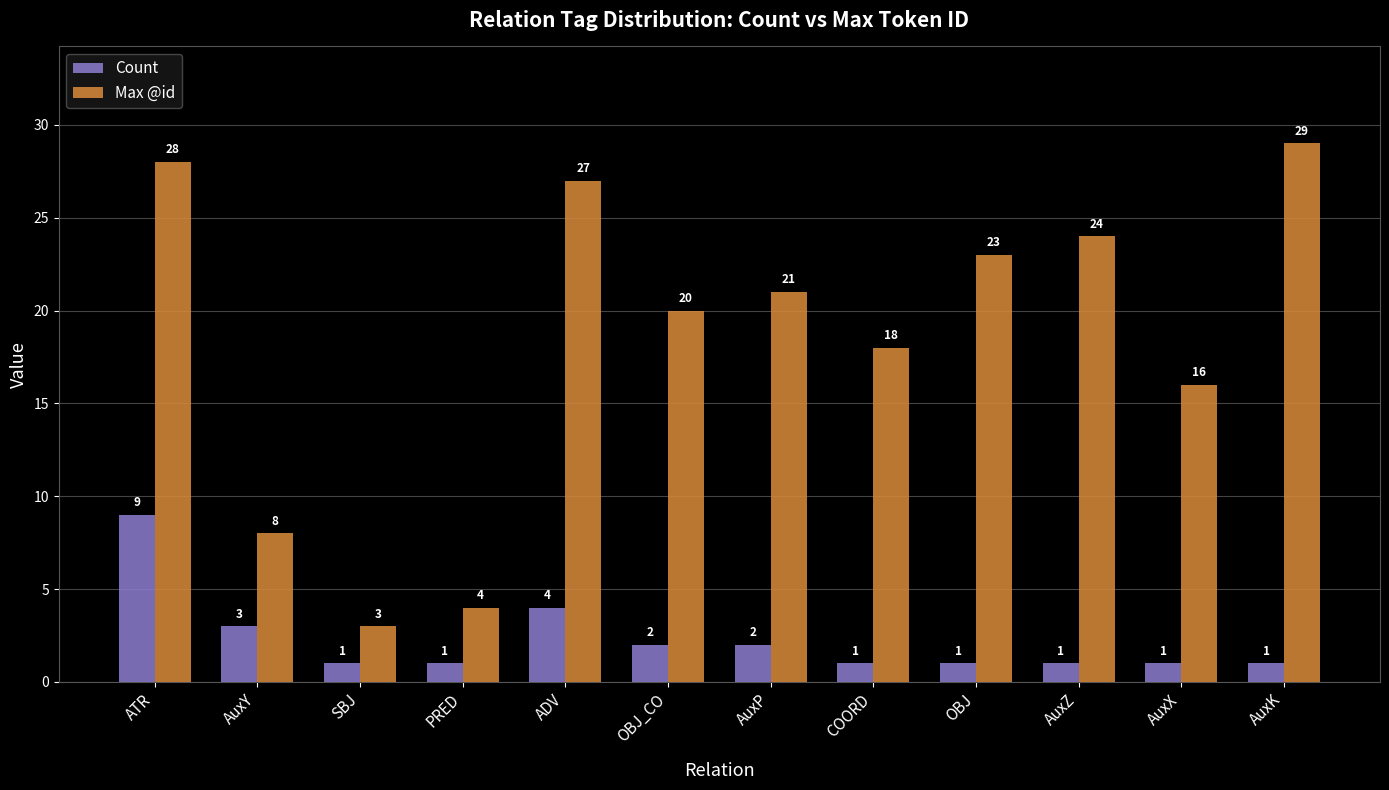

How many groups of bars are there?

12